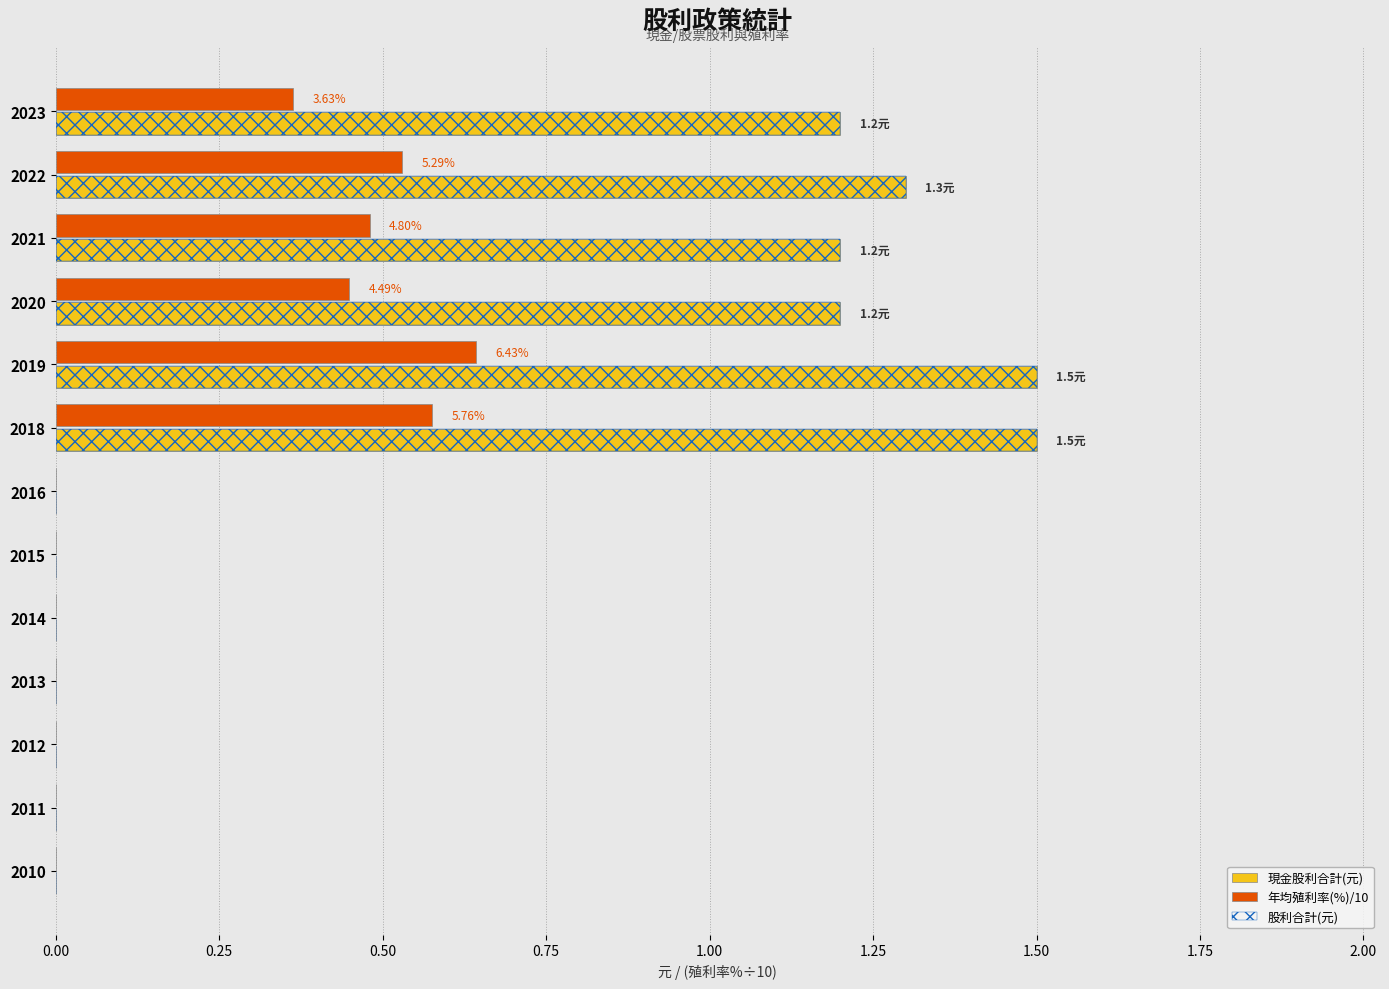

What is the sum of the 現金股利合計(元) values at 2013 and 2018?

1.5